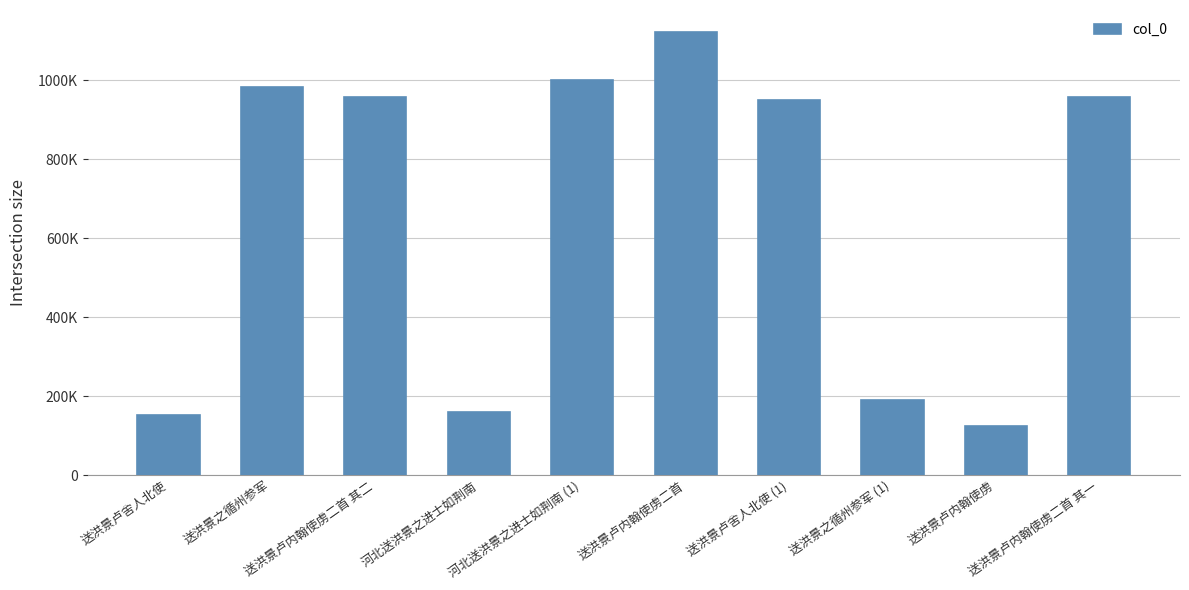

What is the ratio of the value at 送洪景卢内翰使虏二首 其一 to the value at 送洪景之循州参军 (1)?

5.0